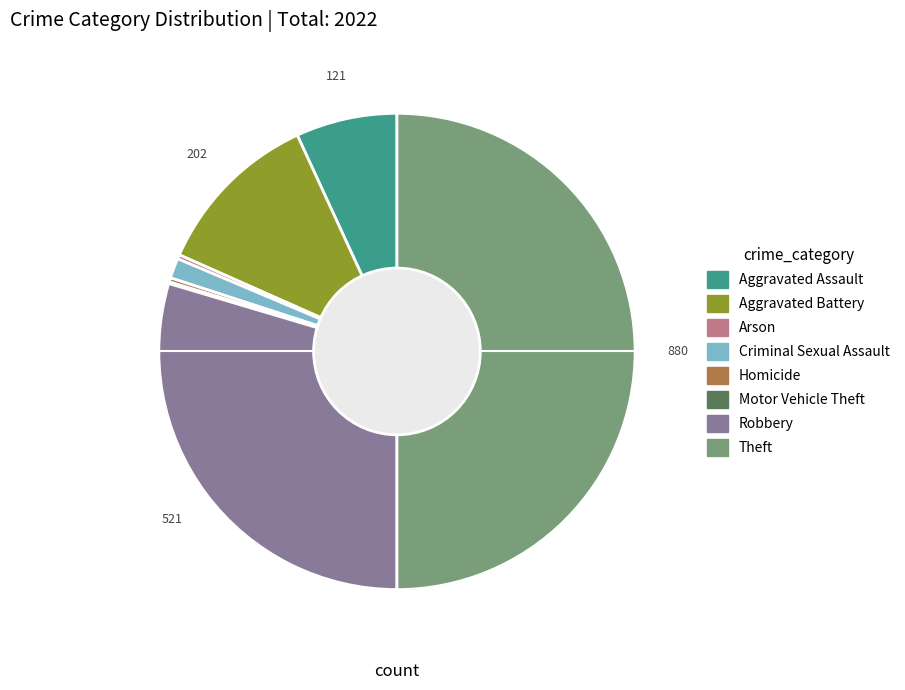

Between Aggravated Assault and Arson, which is larger?

Aggravated Assault